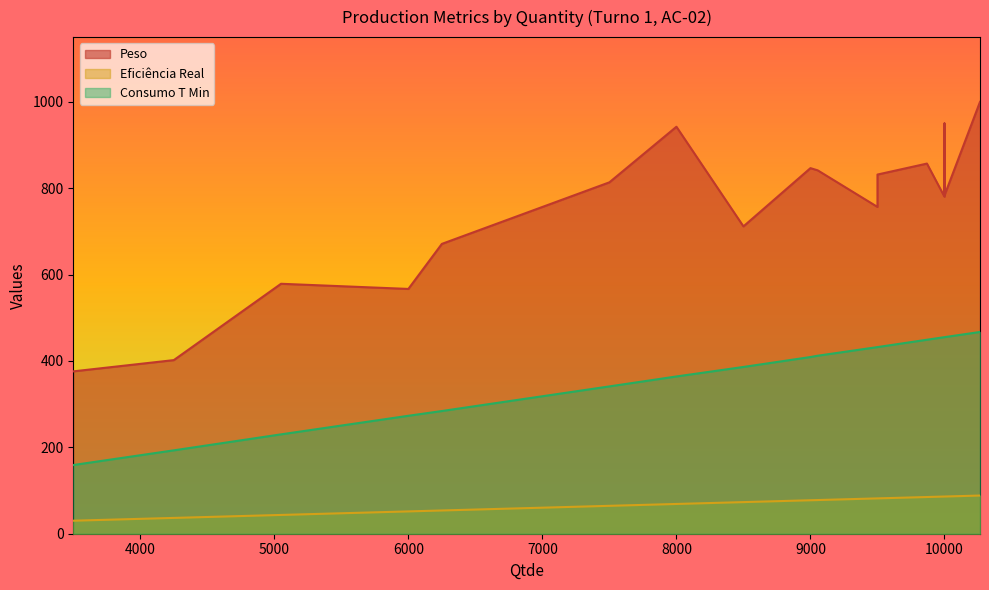

What is the highest value of the Consumo T Min series?

467.0